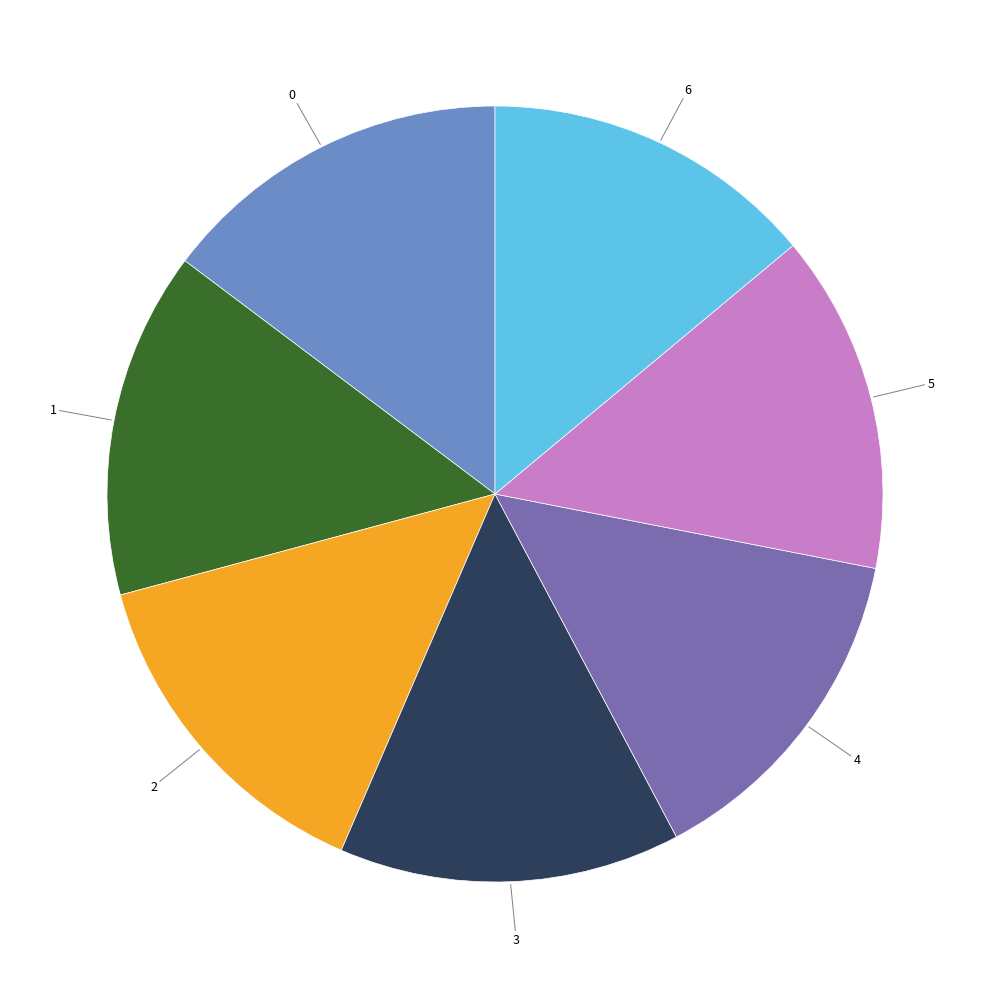

Does any single category account for the majority?

No